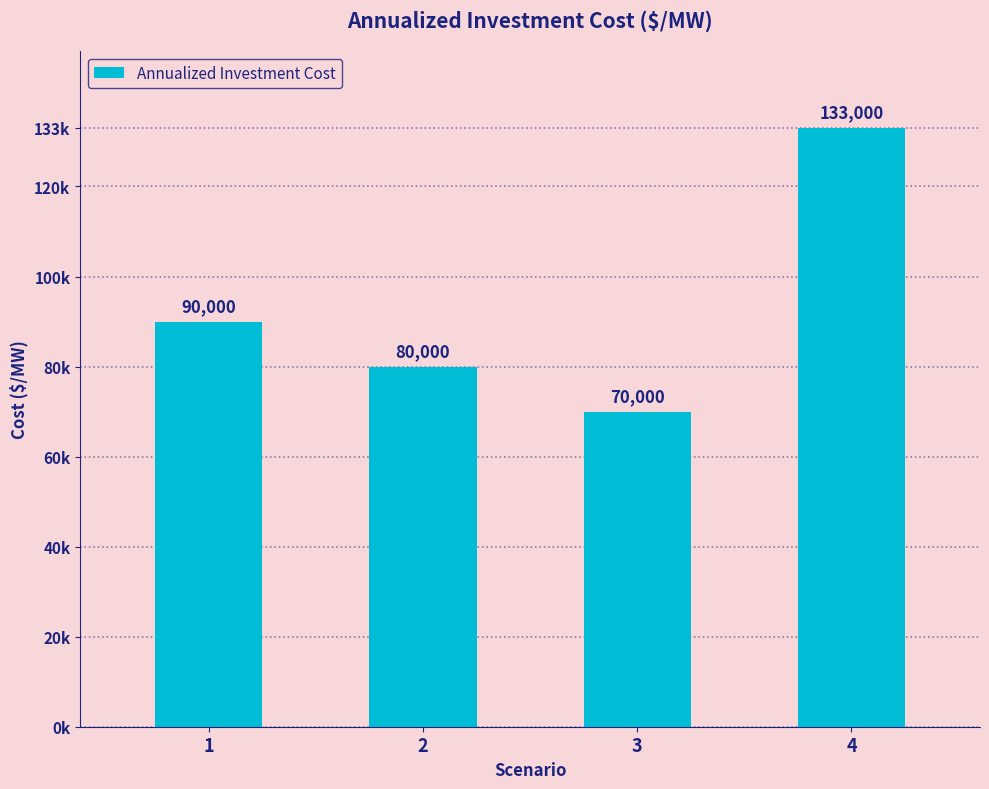

What is the difference between the values at 2 and 1?

10000